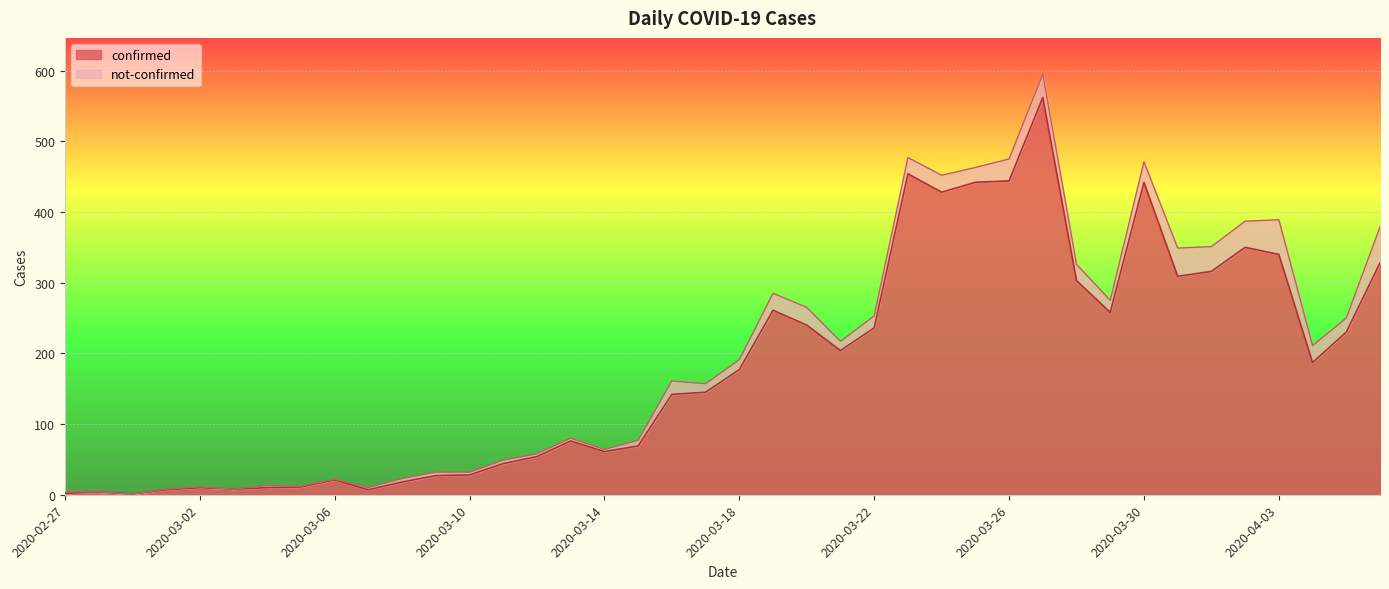

Which label corresponds to the smallest value in the chart?

2020-02-29